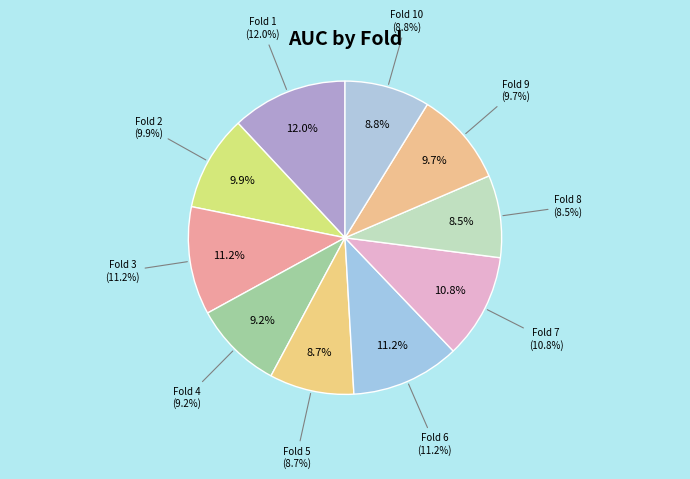

Between Fold 8 and Fold 1, which is larger?

Fold 1